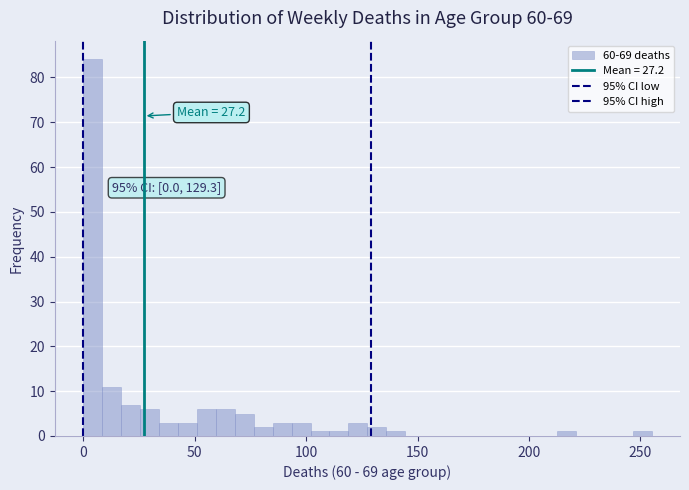

Around what value on the x-axis is the tallest bar? Give the approximate position of its centre, as read against the axis.

5